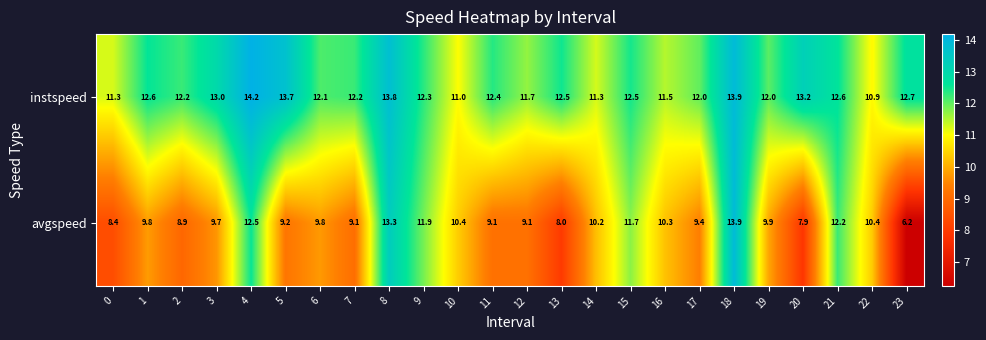

Which series has the largest total across all categories?

instspeed